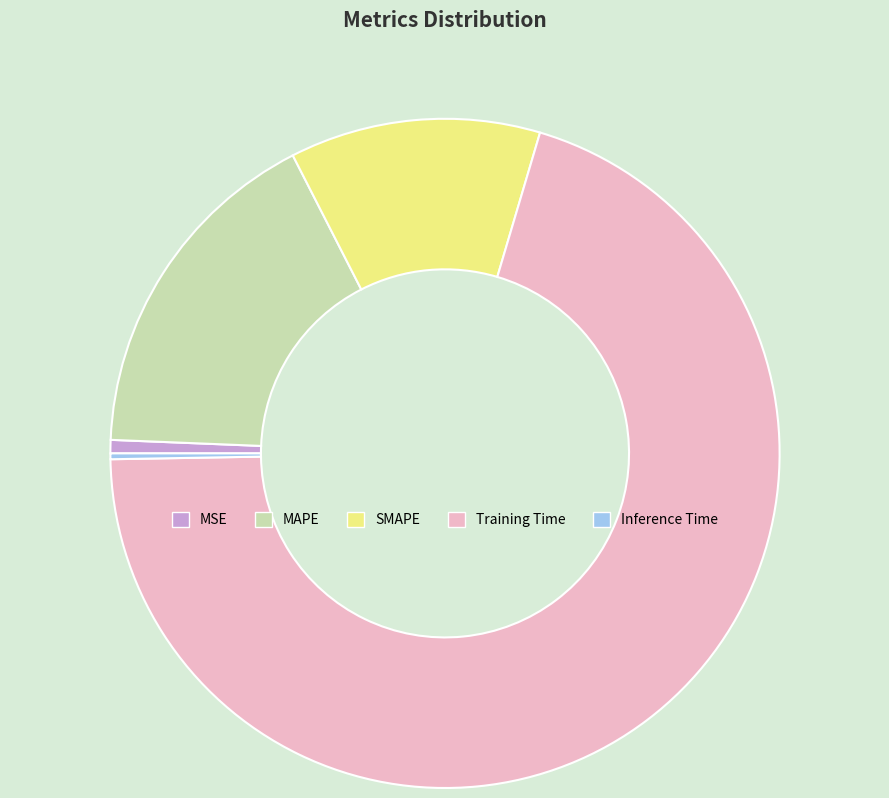

True or false: MAPE accounts for 9% of the total.

False